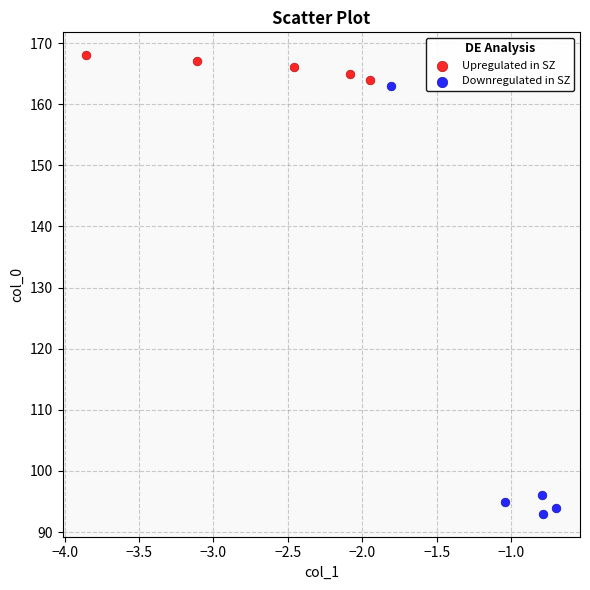

Which series contains the lowest Y value?

Downregulated in SZ